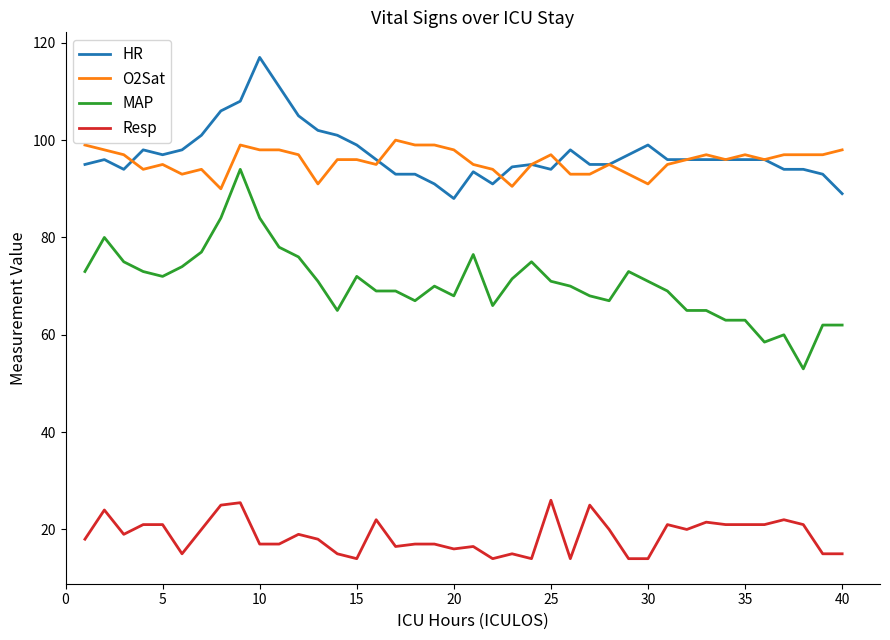

What is the sum of all Resp values?

748.0